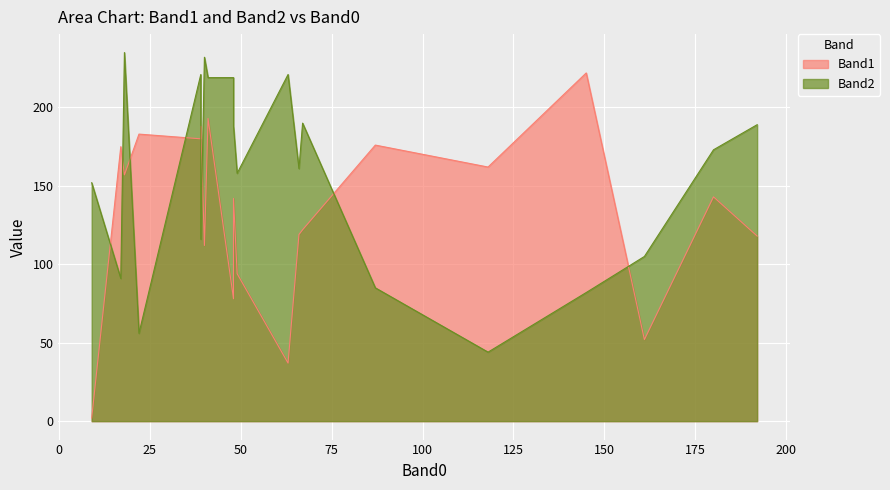

Rank the series by their average value, from highest to lowest.

Band2, Band1